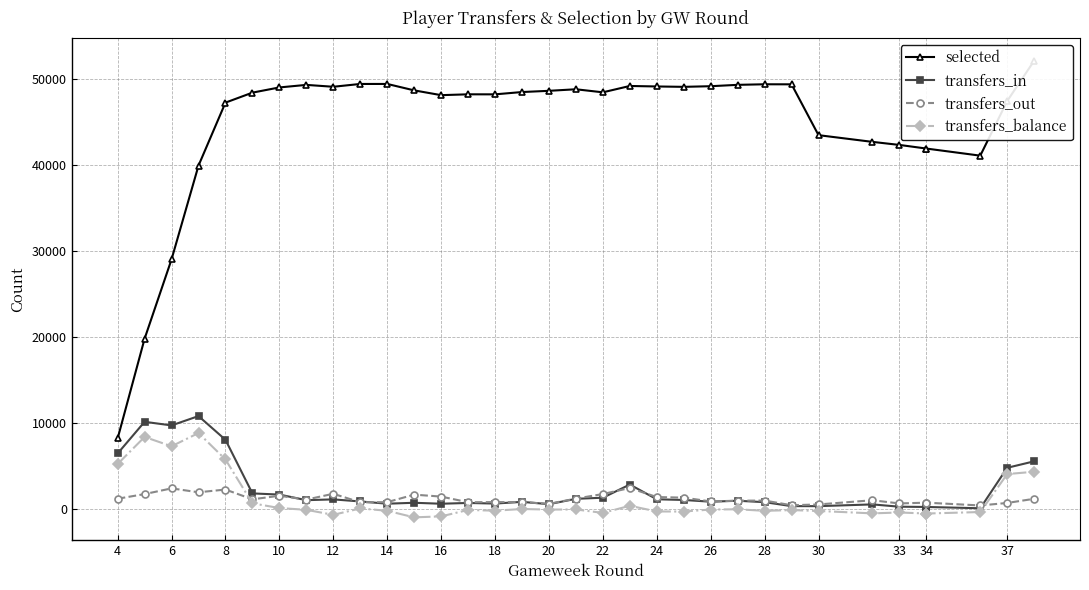

True or false: selected and transfers_balance intersect in this chart.

False